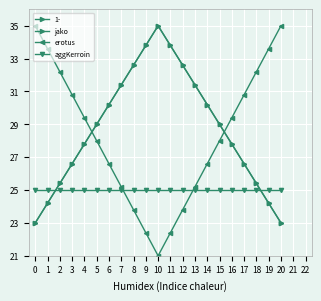

What is the difference between the second highest and minimum values in the jako series?

10.8